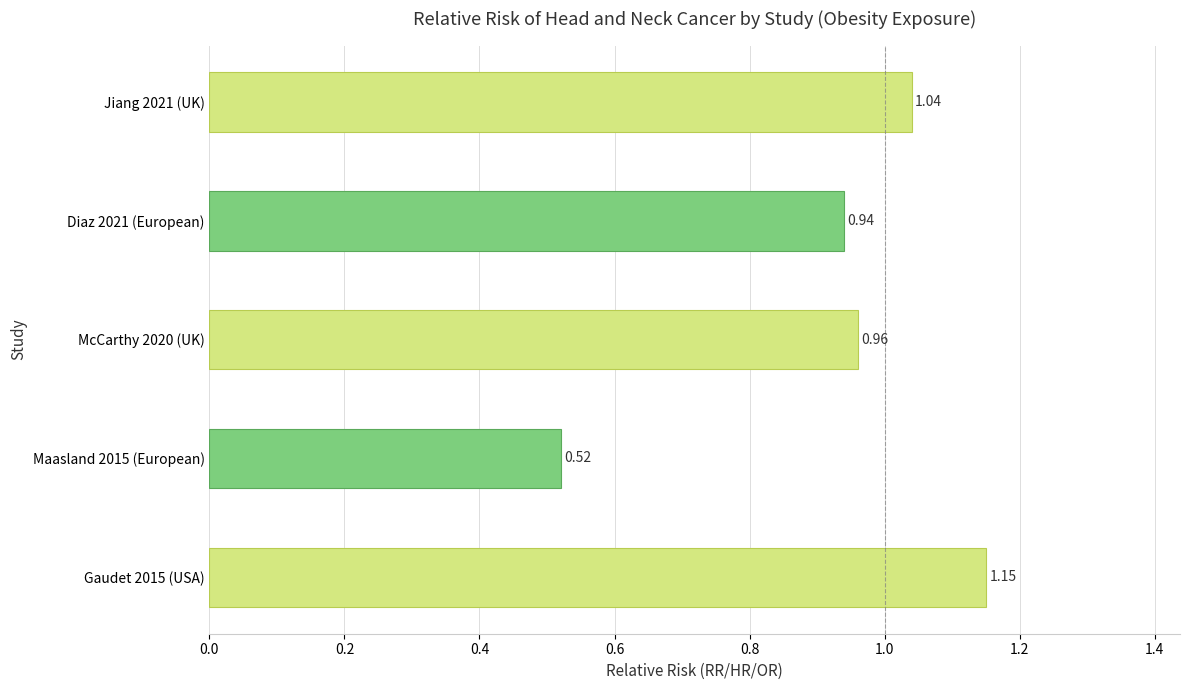

What is the sum of the values at Gaudet 2015 (USA) and McCarthy 2020 (UK)?

2.1